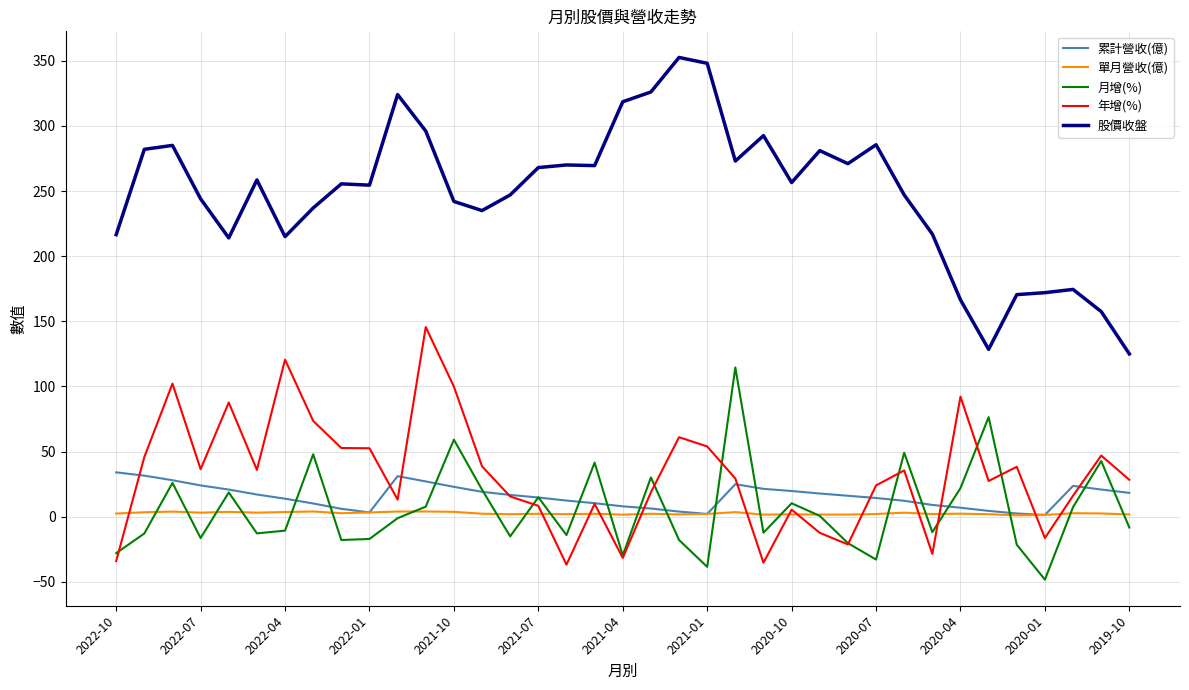

Which series has the widest spread of values?

股價收盤